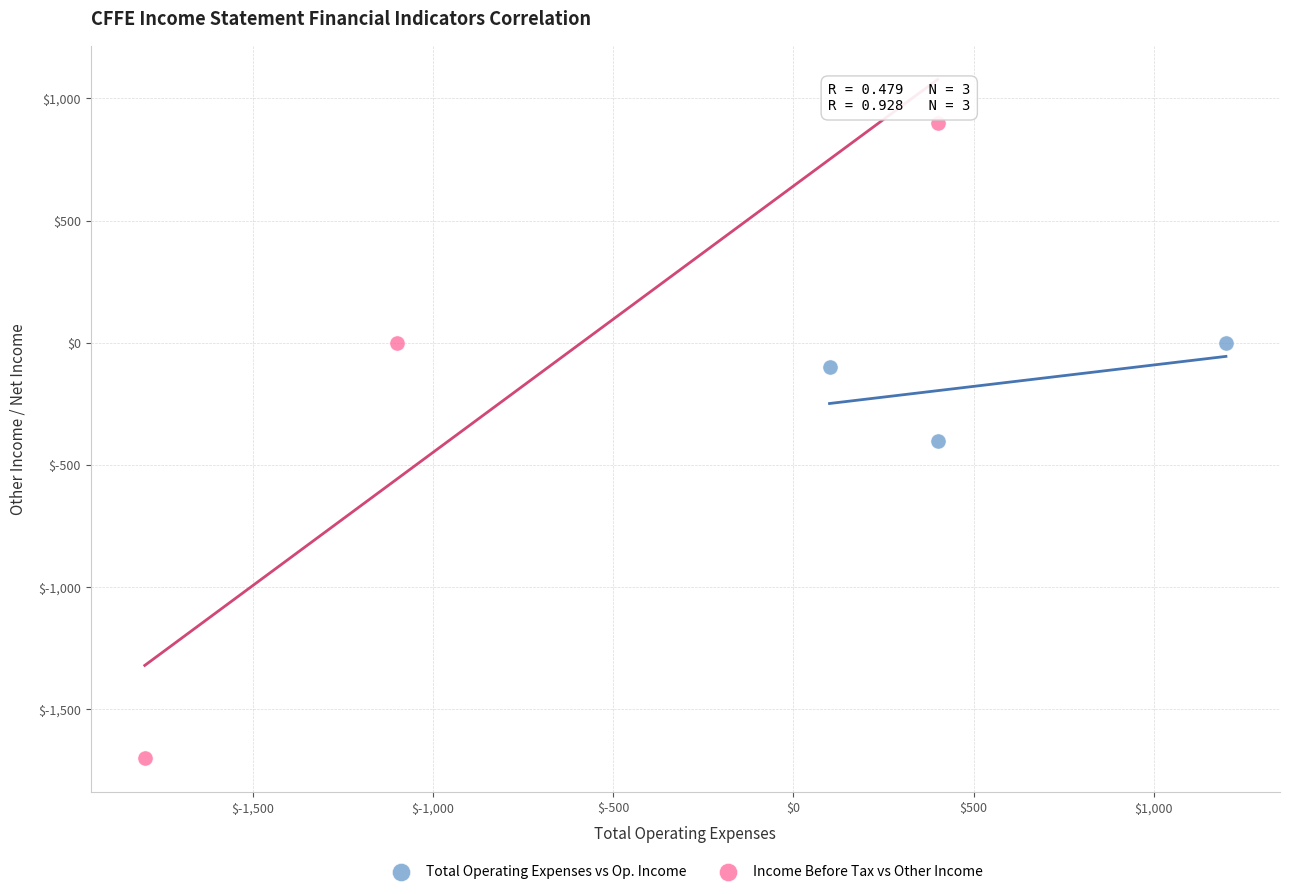

Which series contains the lowest Y value?

Income Before Tax vs Other Income